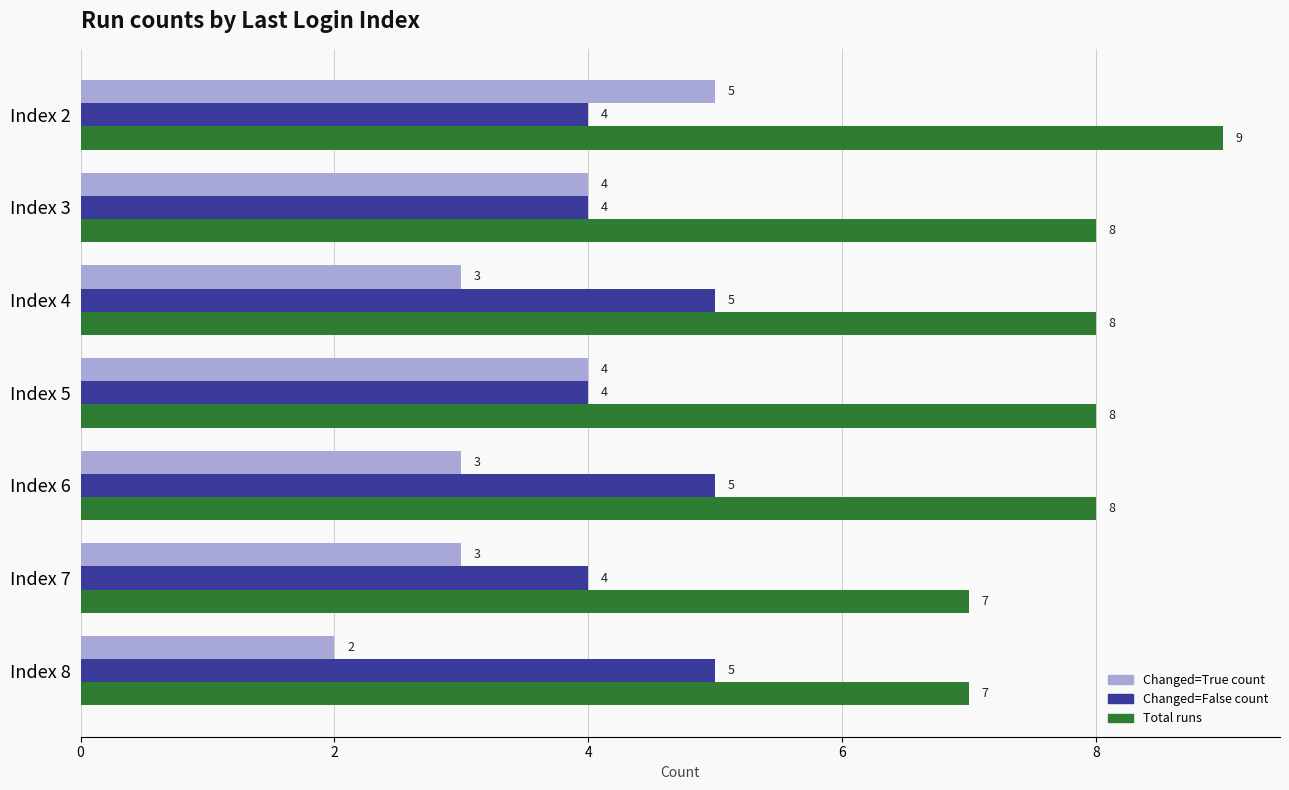

Which series has the largest total across all categories?

Total runs